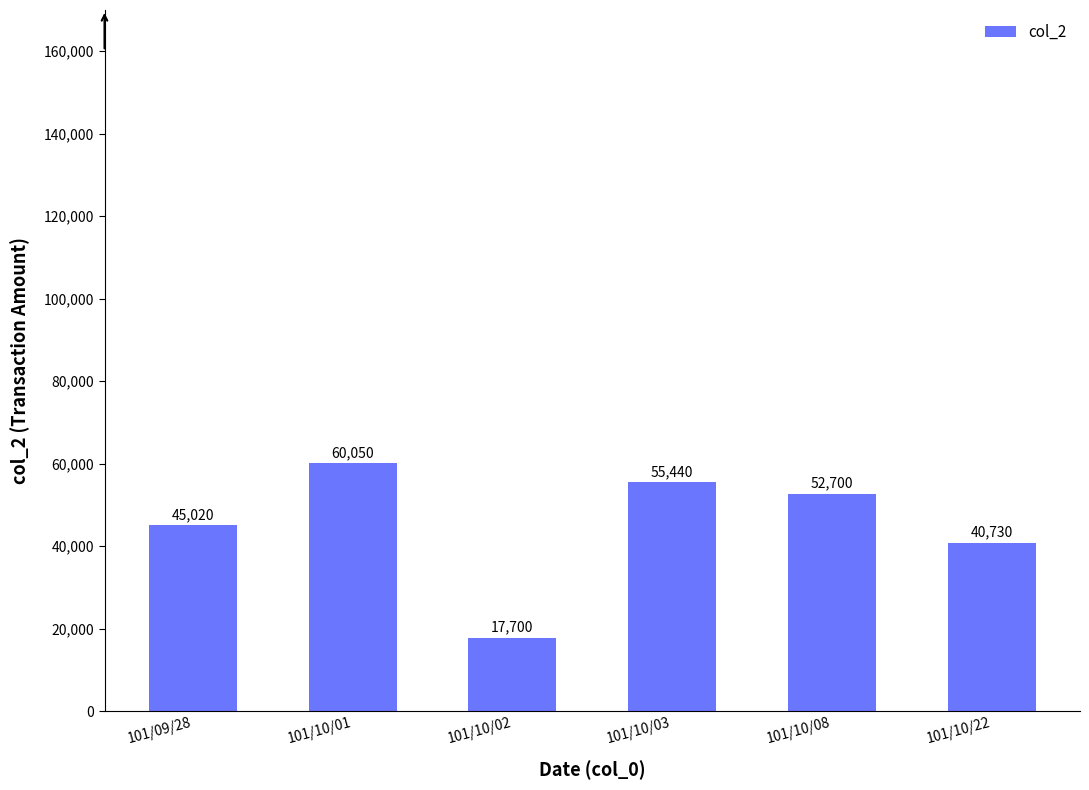

What is the average value?

45273